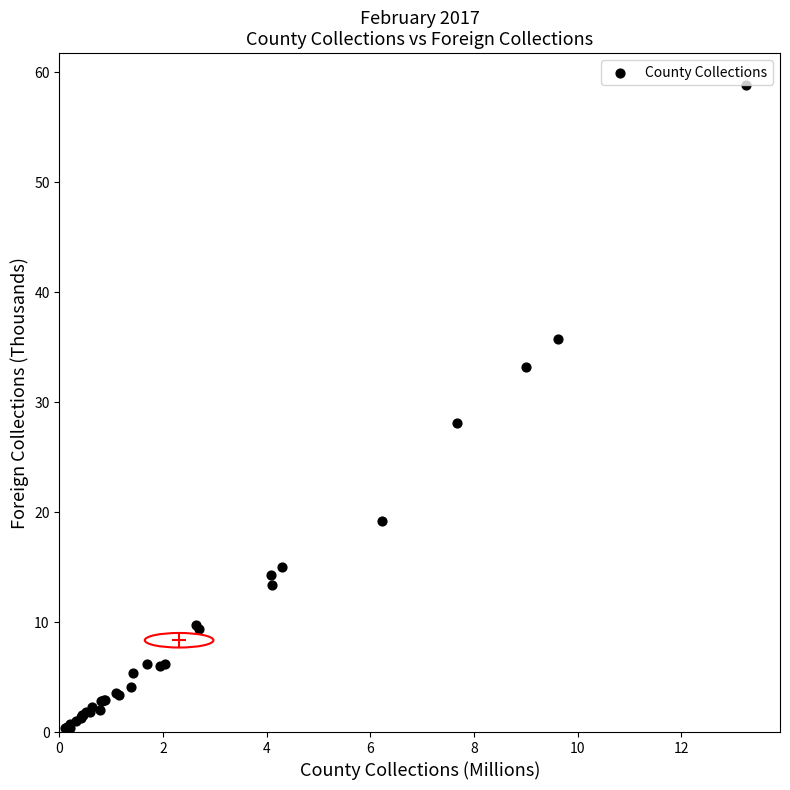

What Y value in the scatter plot is closest to 29?

28.1